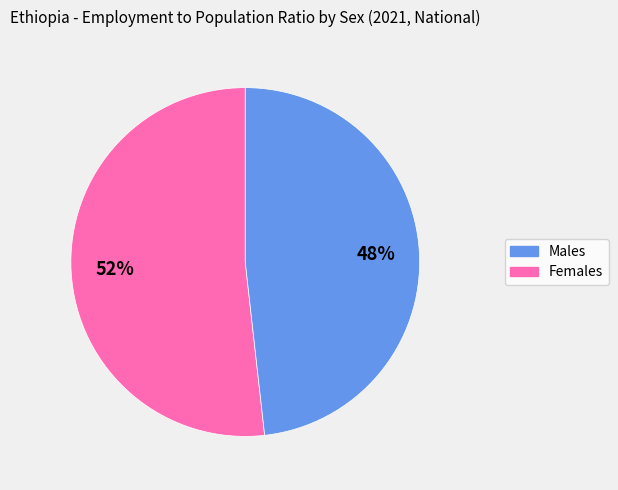

To the nearest percent, what is the difference between the largest and smallest slice percentages?

4%